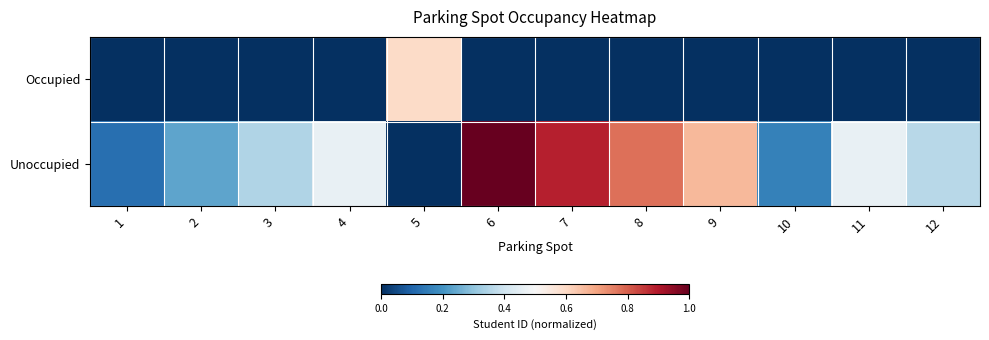

Rank the series by their maximum value, from highest to lowest.

Unoccupied, Occupied